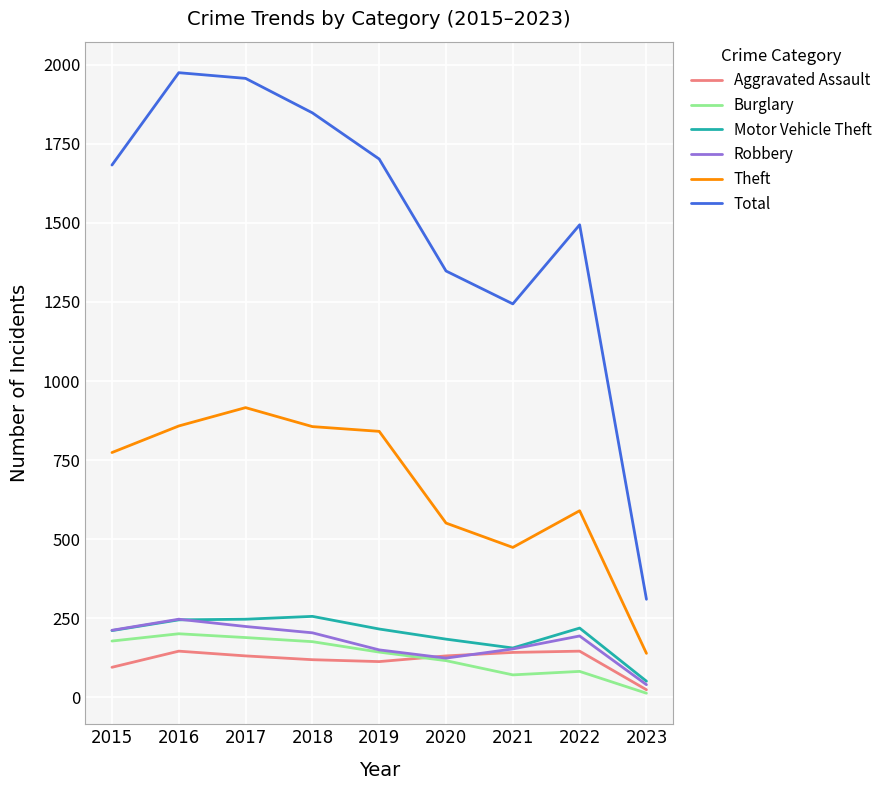

True or false: Theft and Robbery cross at least once.

False